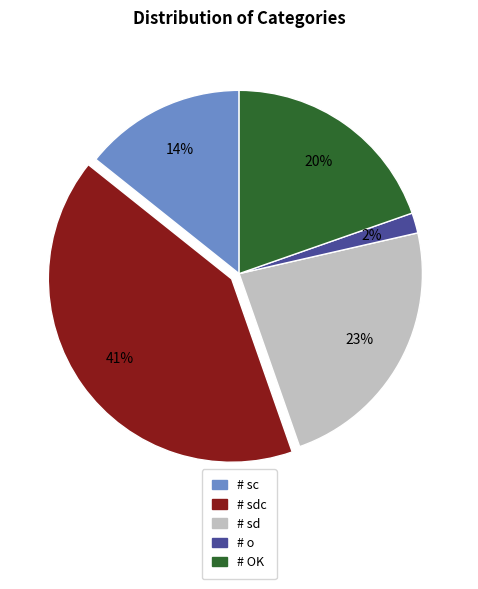

To the nearest percent, what is the difference between the largest and smallest slice percentages?

39%